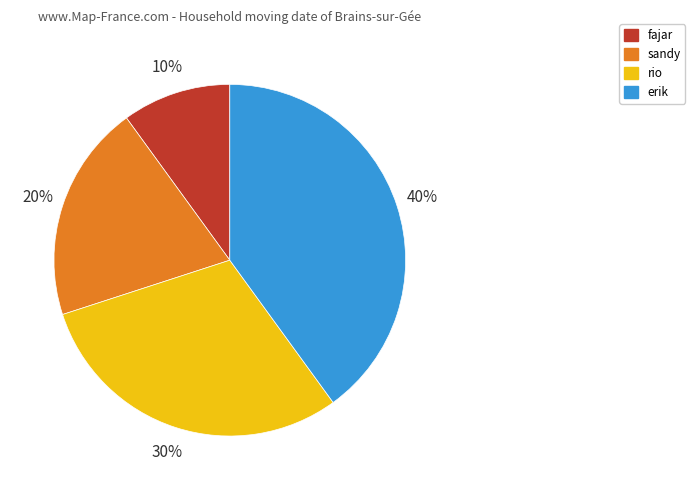

Do erik and rio together represent more than half of the pie?

Yes